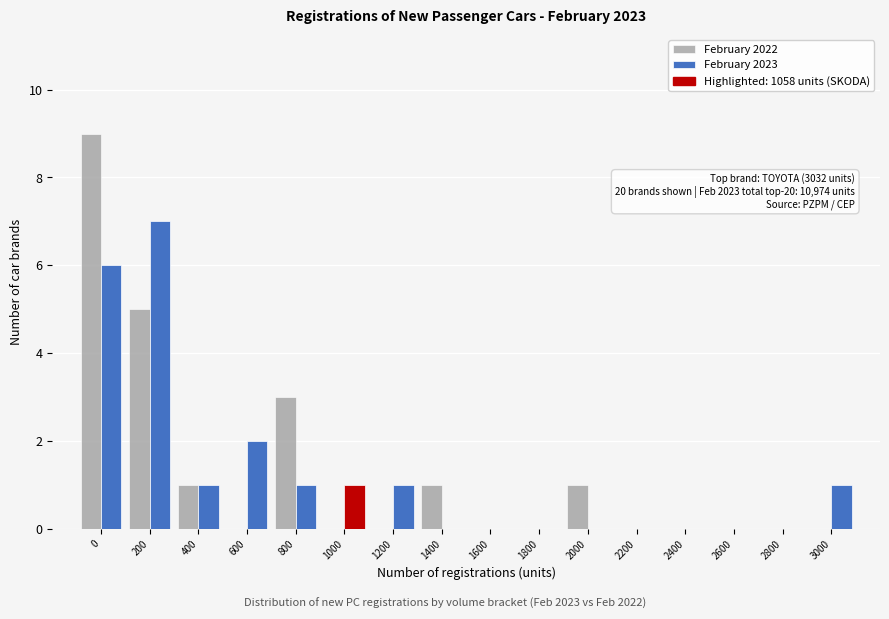

The February 2022 series shows 0 at 1200. True or false?

True